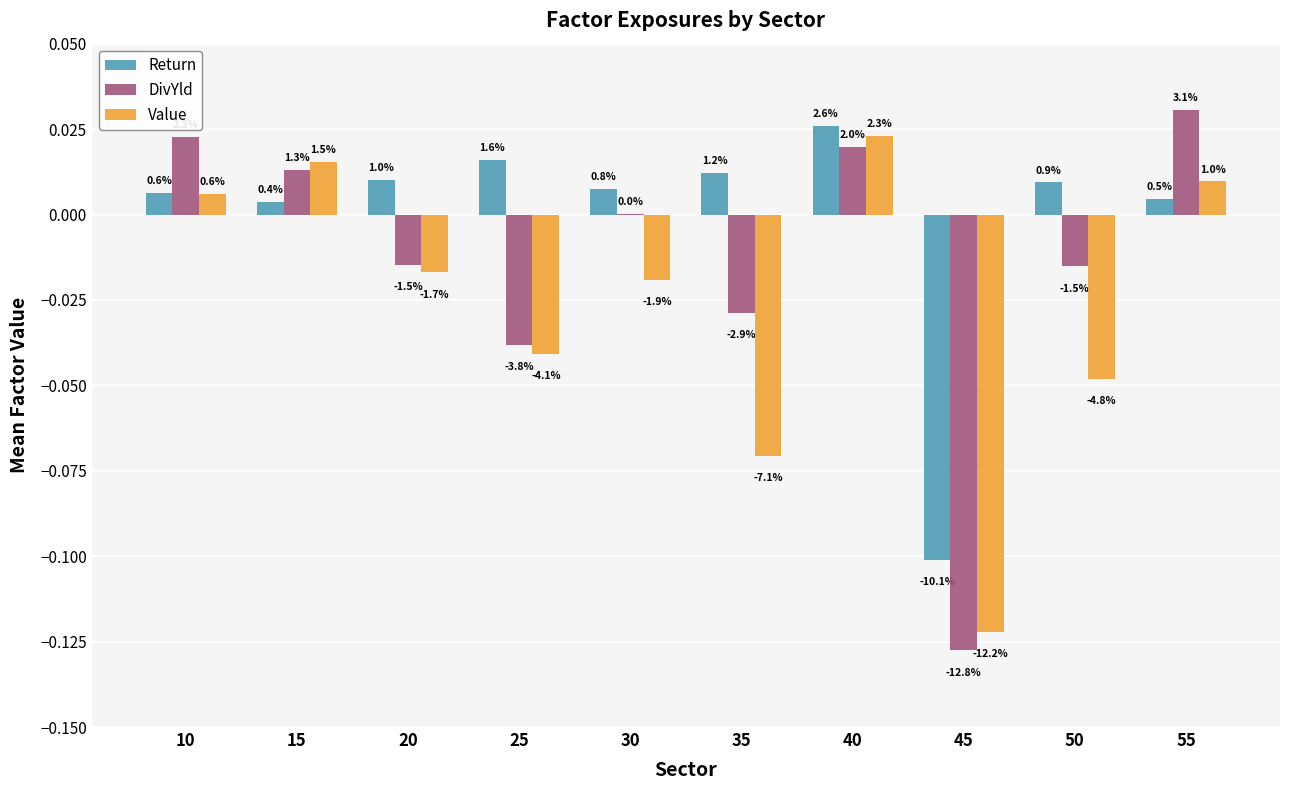

Which category has the highest value in the DivYld series?

55